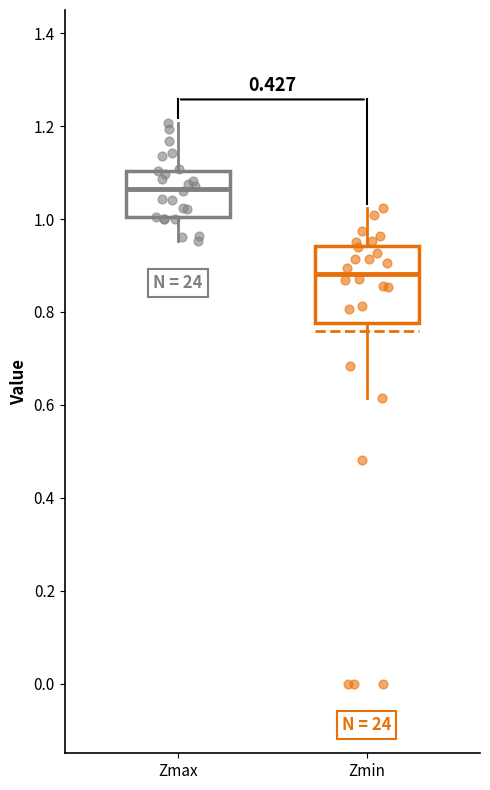

Reading left to right, read every box against the y-axis: the position of its median line, the range the box covers, and the ends of its whiskers. The values are not printed on the chart, so give them approximately, as read against the axis.

Zmax: median 1.06, box 1.00 to 1.10, whiskers 0.96 to 1.20
Zmin: median 0.88, box 0.78 to 0.94, whiskers 0.62 to 1.02